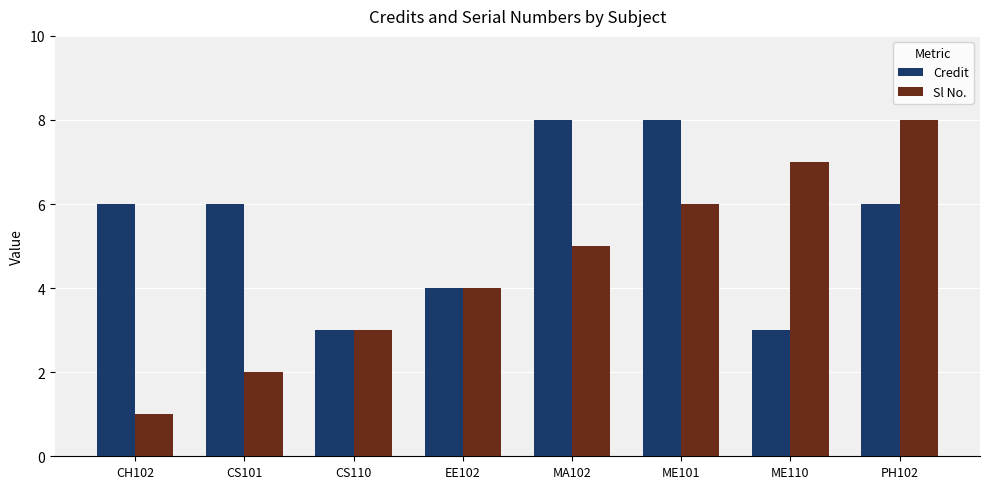

What is the total value across all series at CH102?

7